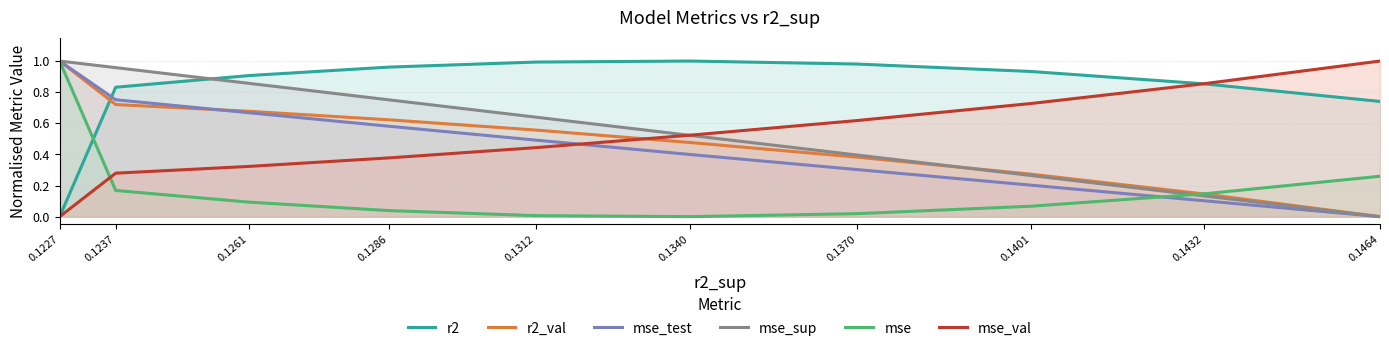

What is the greatest value displayed?

1.0